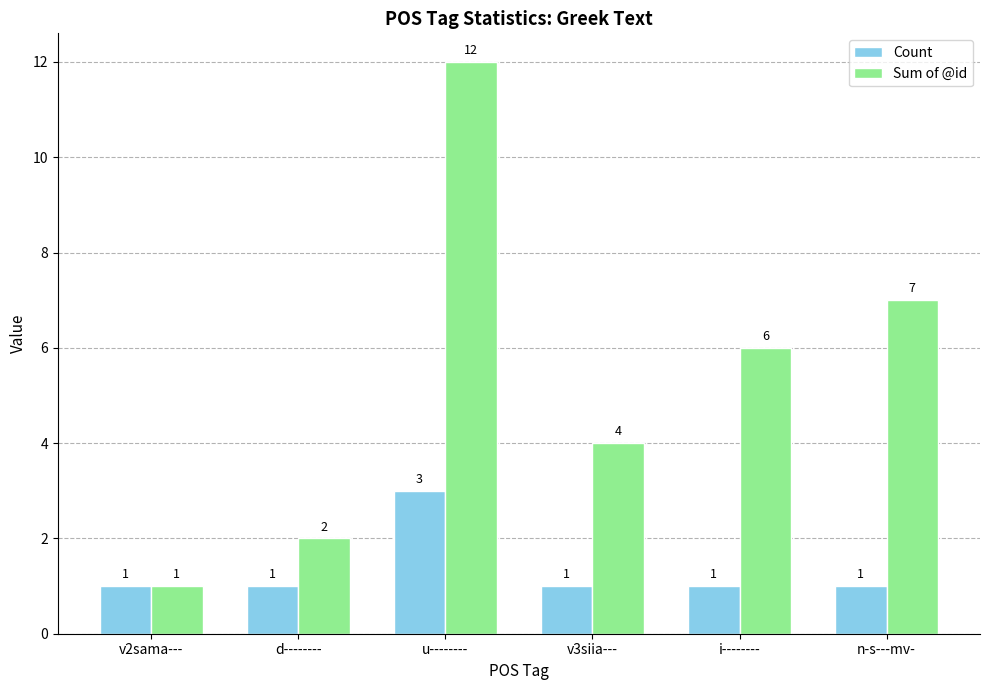

How many distinct data groups are displayed?

2